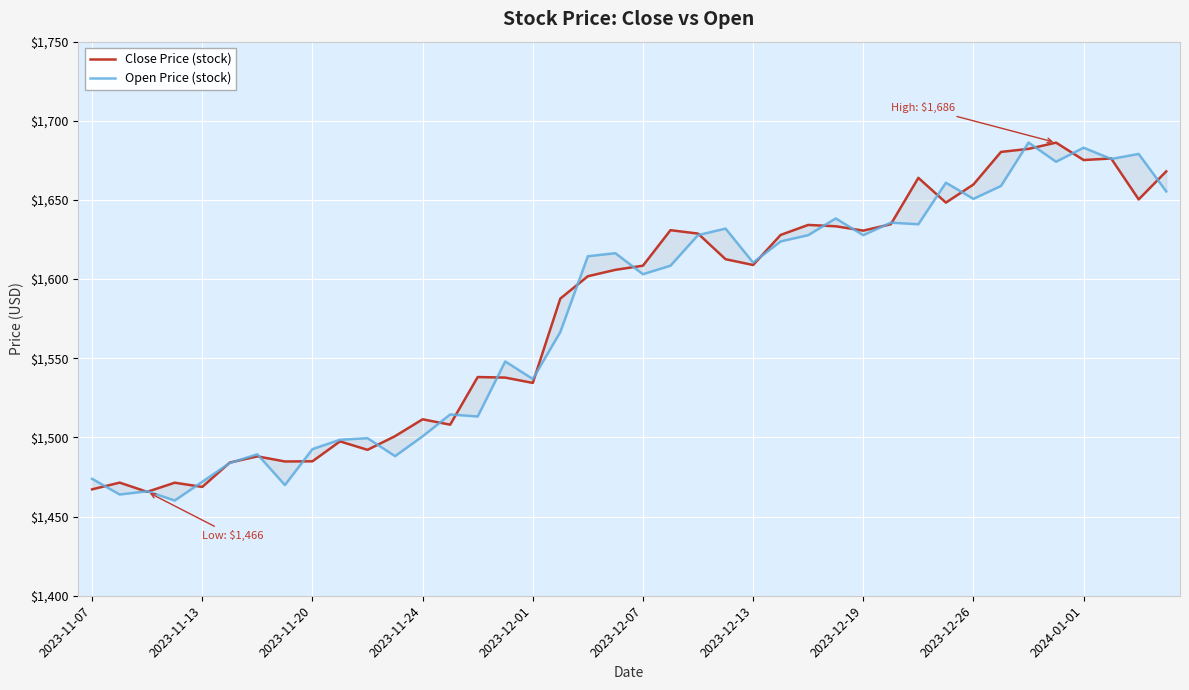

Is it true that Close Price (stock) equals 1648.3 at 31?

True